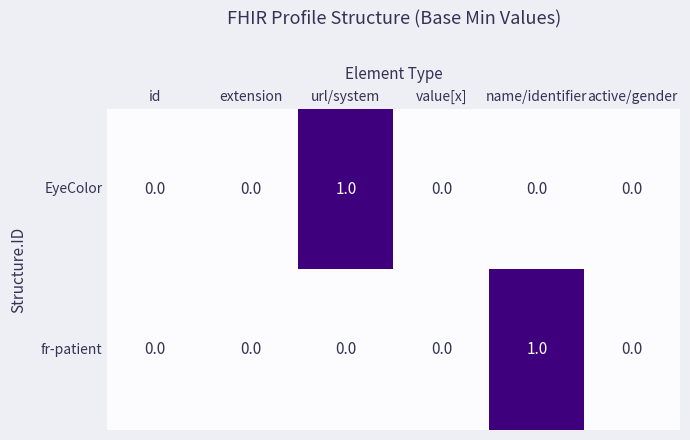

Reading left to right, what are all the values shown in this chart?

EyeColor: id=0	extension=0	url/system=1	value[x]=0	name/identifier=0	active/gender=0
fr-patient: id=0	extension=0	url/system=0	value[x]=0	name/identifier=1	active/gender=0